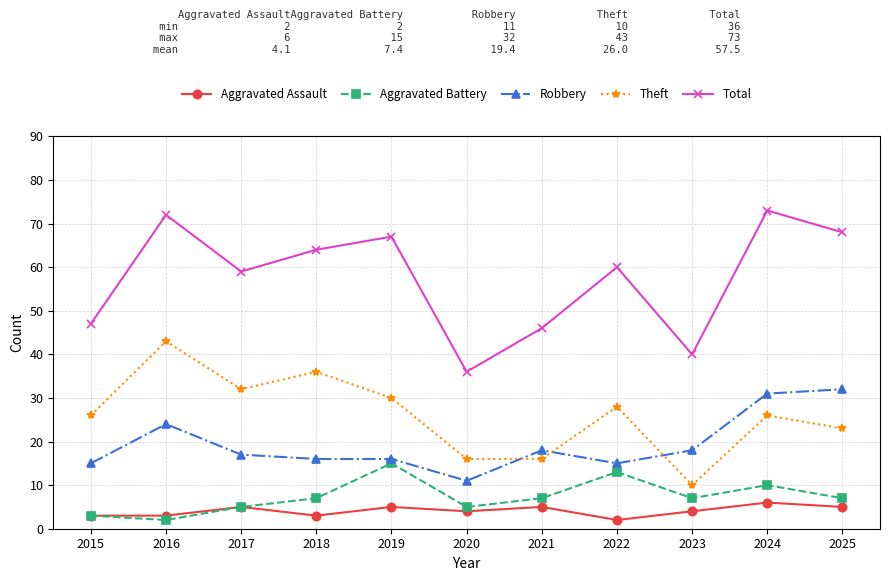

What is the highest value of the Robbery series?

32